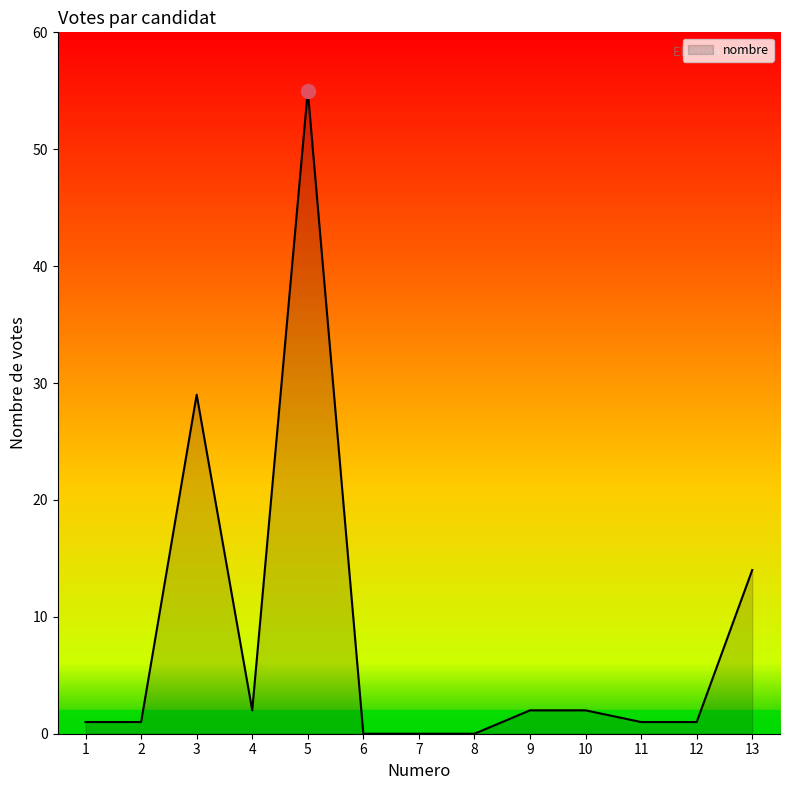

Reading left to right, extract all data points from this chart.

1=1	2=1	3=29	4=2	5=55	6=0	7=0	8=0	9=2	10=2	11=1	12=1	13=14